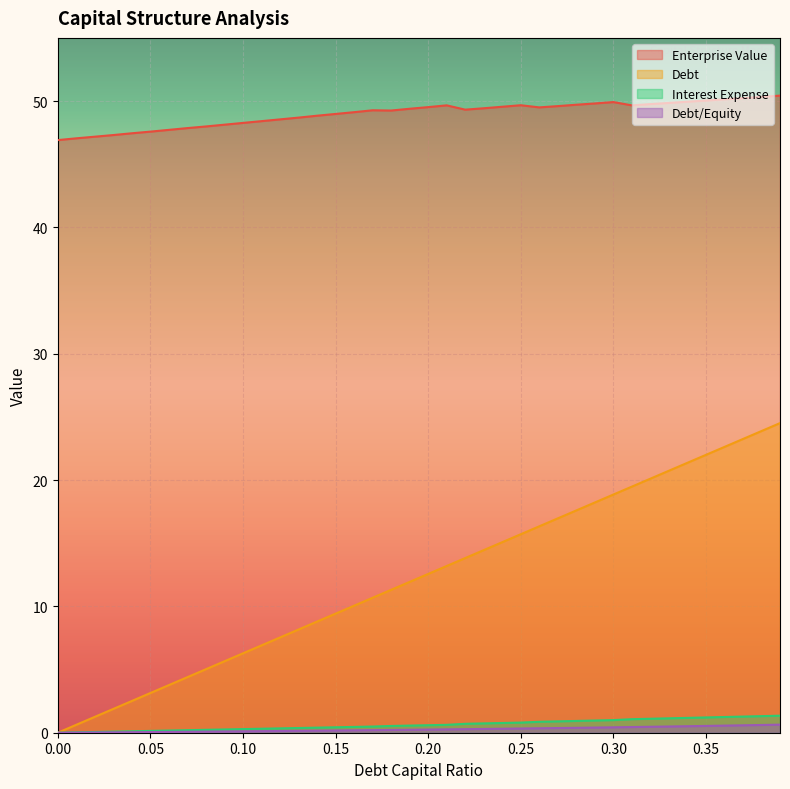

True or false: interest_expense and debt_capital cross at least once.

False